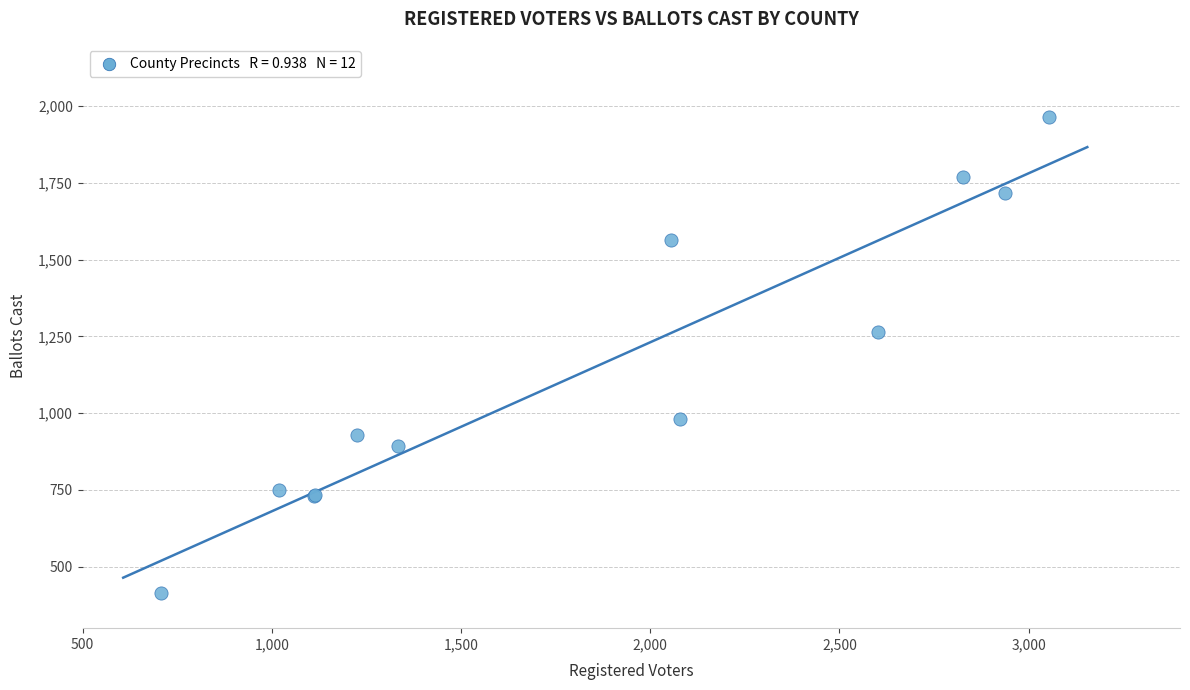

What Y value in the scatter plot is closest to 1188?

1263